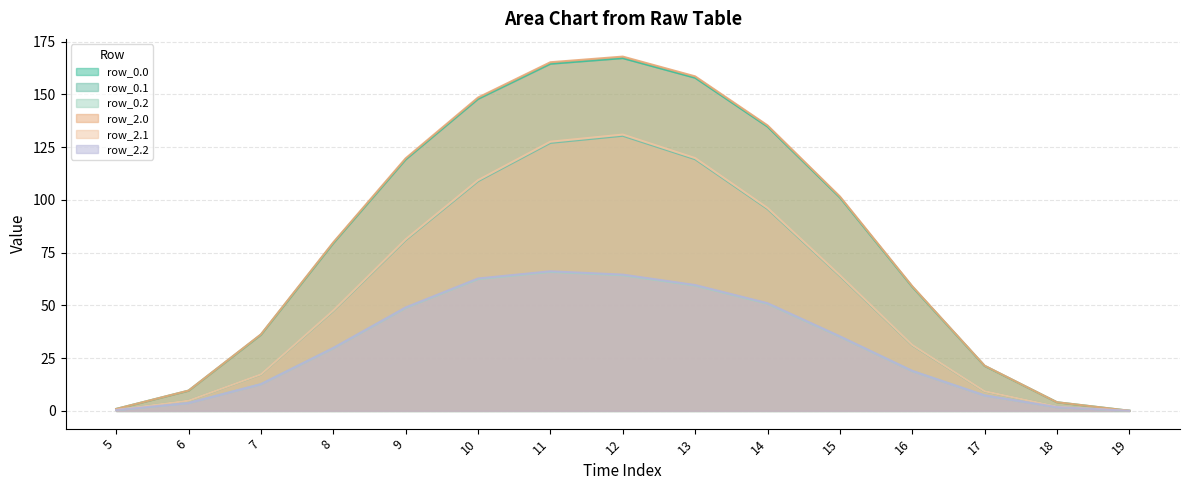

What is the spread (max minus min) of values at 12?

103.6